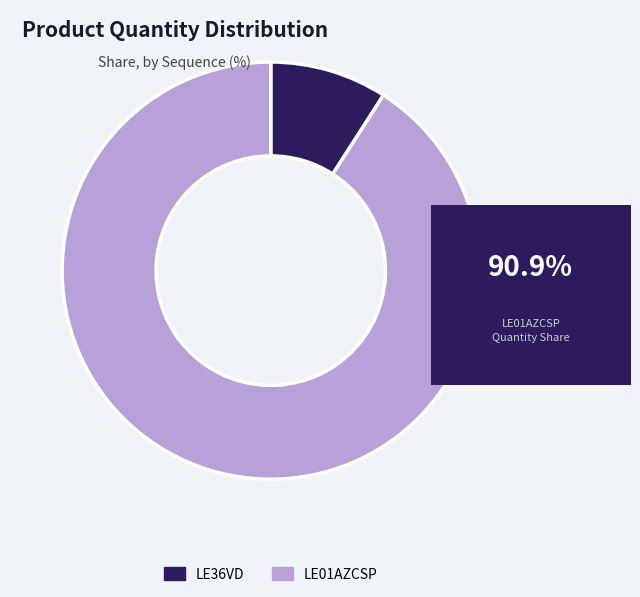

Between LE01AZCSP and LE36VD, which is larger?

LE01AZCSP